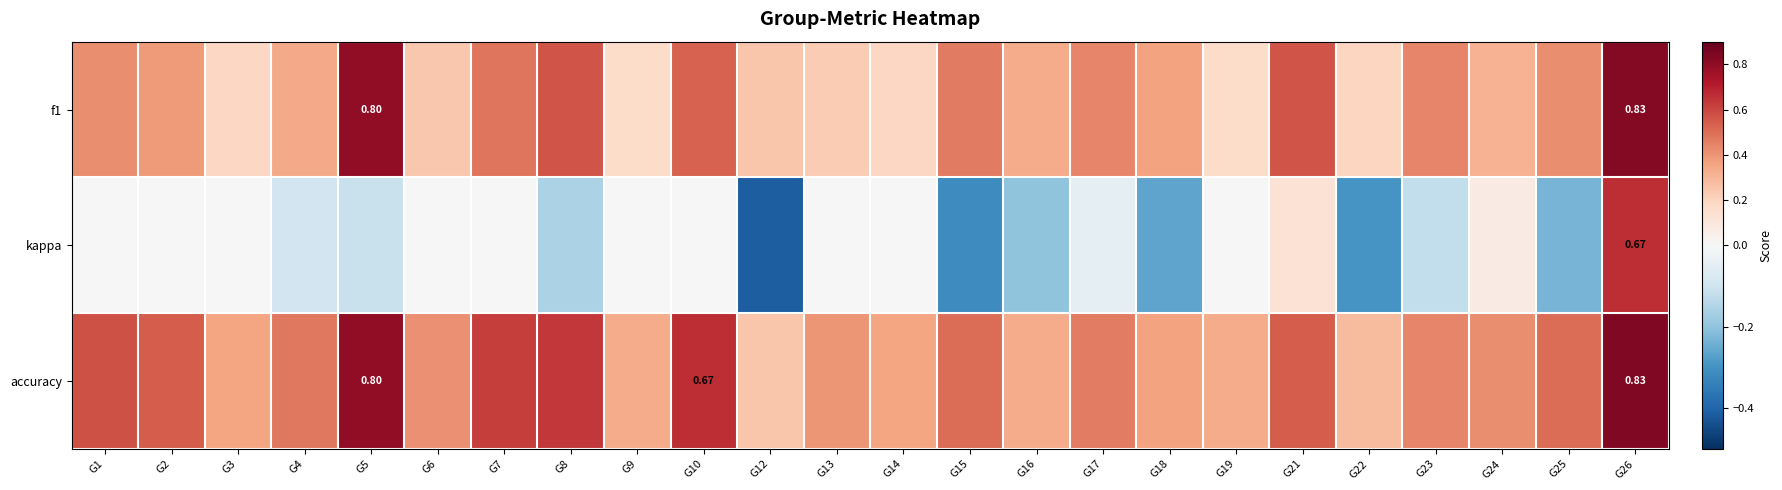

How many accuracy values are between 0 and 1?

24